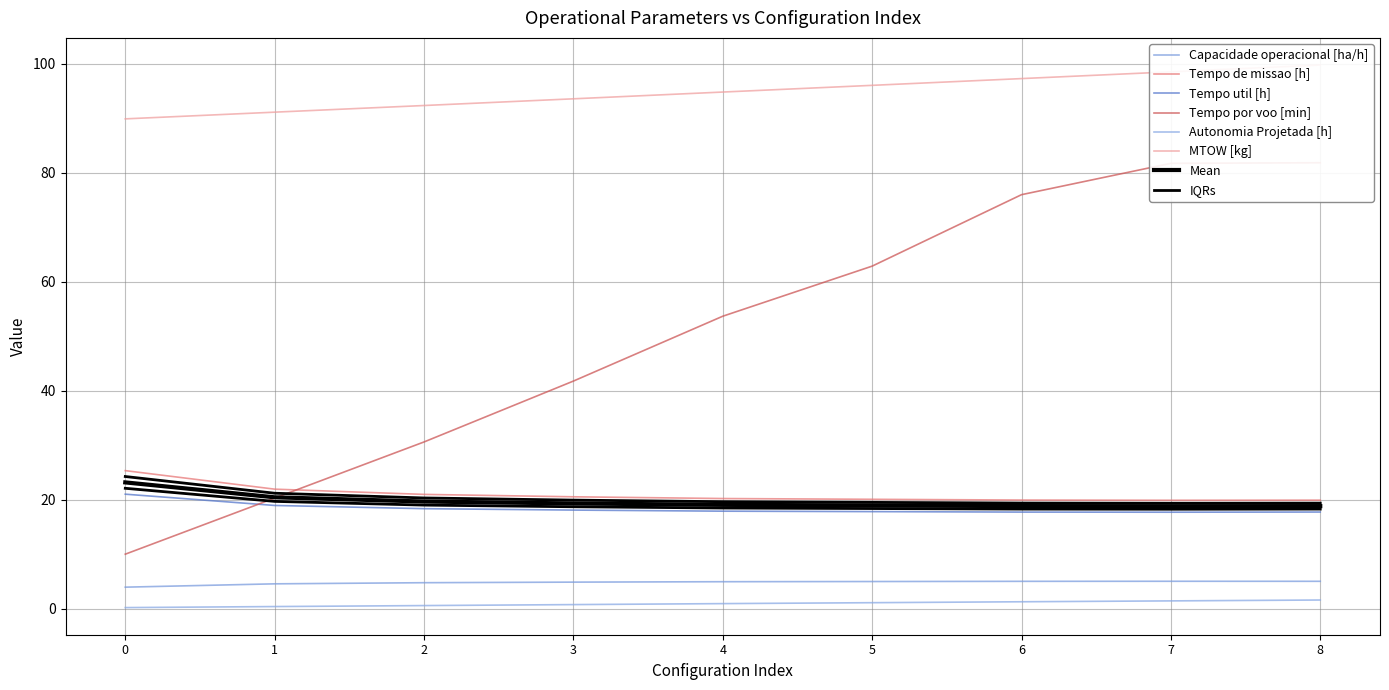

True or false: Autonomia Projetada [h] has a value of 2.0 at 7.

False